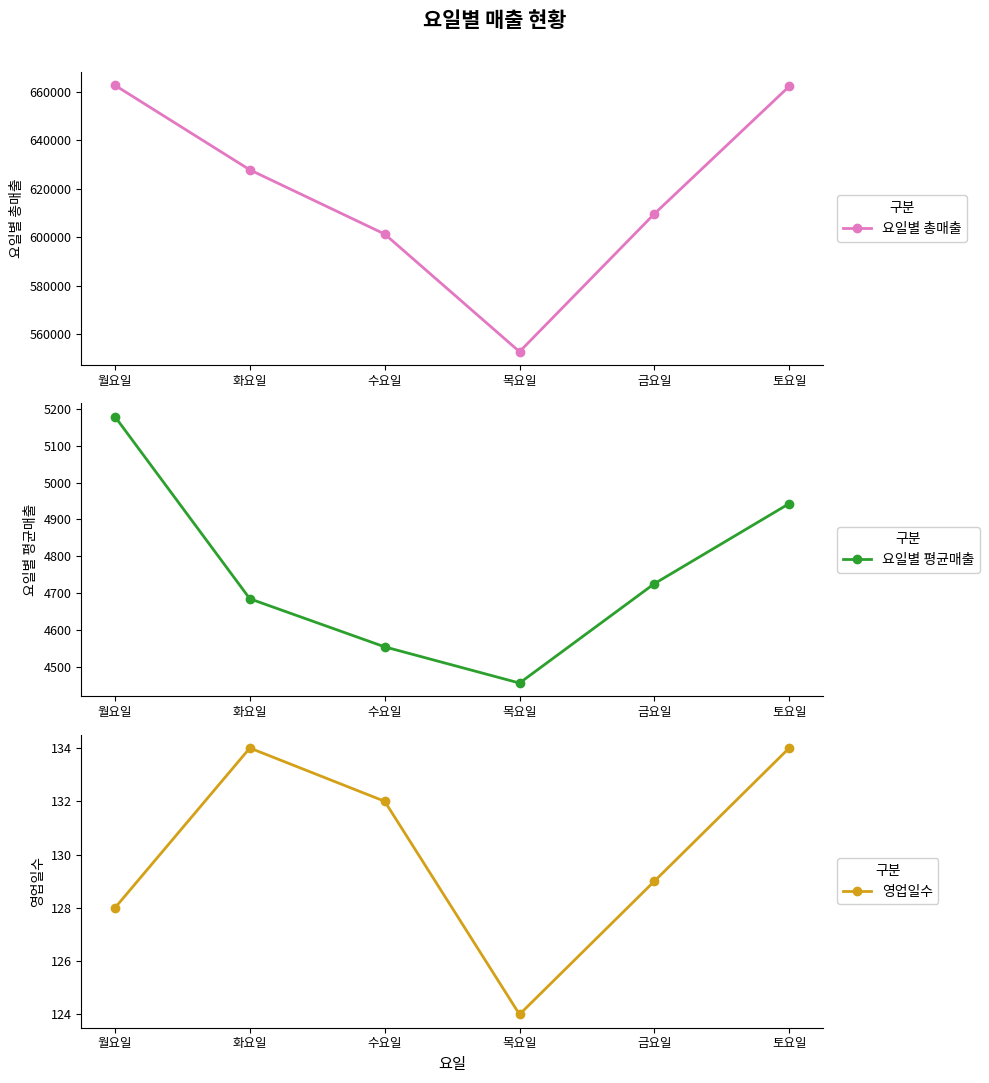

What are all the series names shown in the legend?

요일별 총매출, 요일별 평균매출, 영업일수